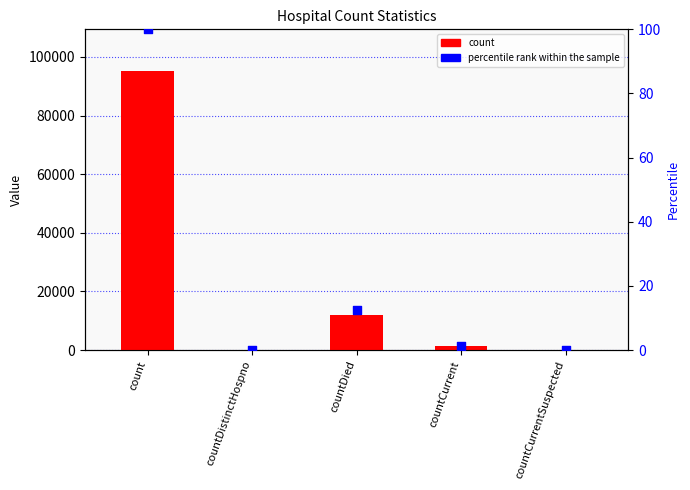

Which series reaches the maximum Y coordinate?

count